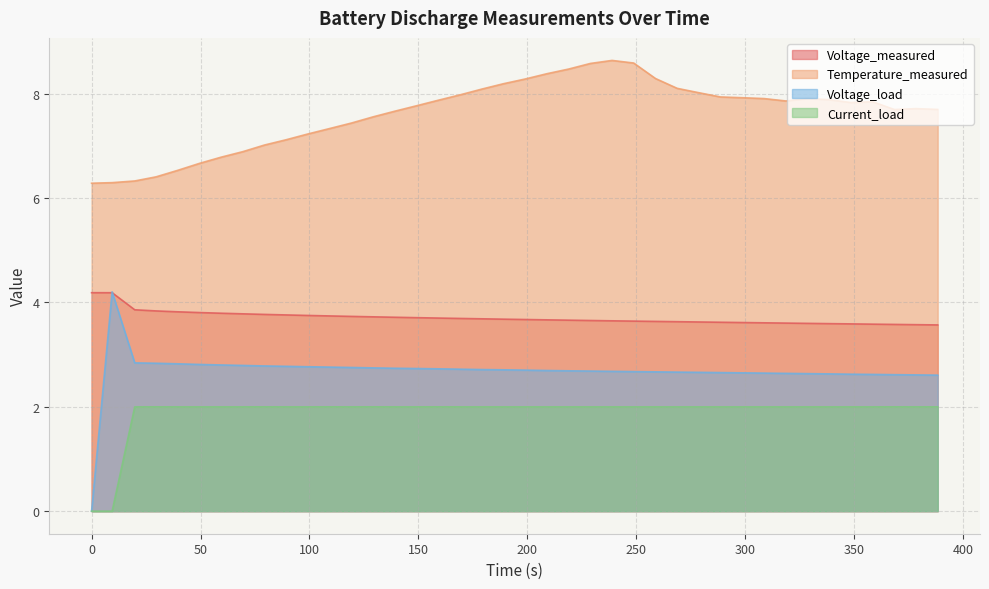

True or false: Voltage_measured and Current_load intersect in this chart.

False